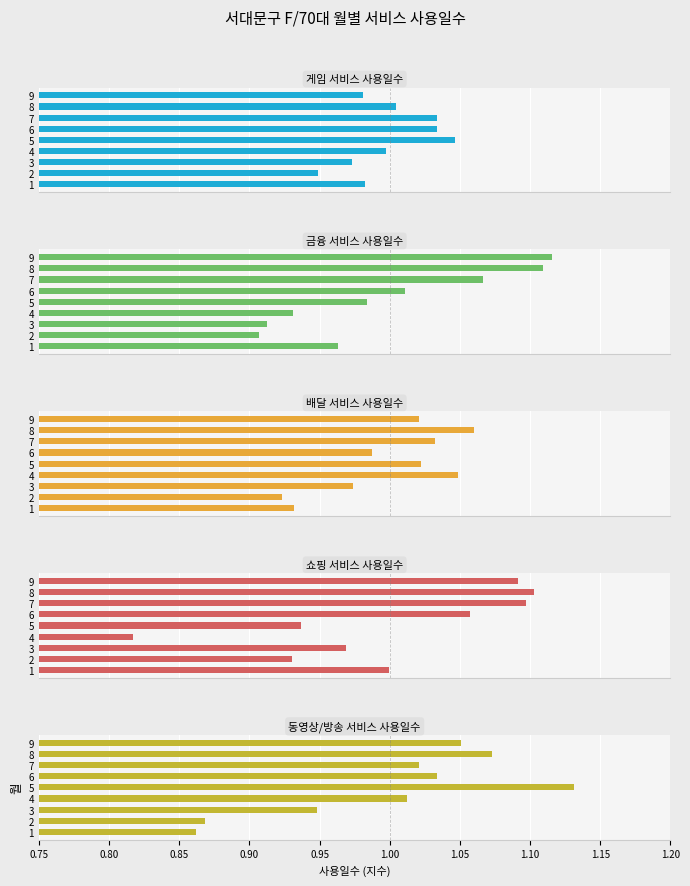

What is the value of the 동영상/방송 서비스 사용일수 bar at the 5th from the left?

1.1